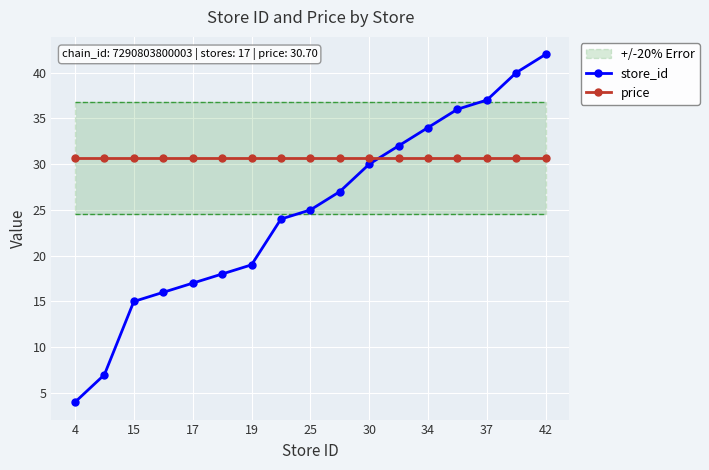

Count the number of categories in the chart.

17